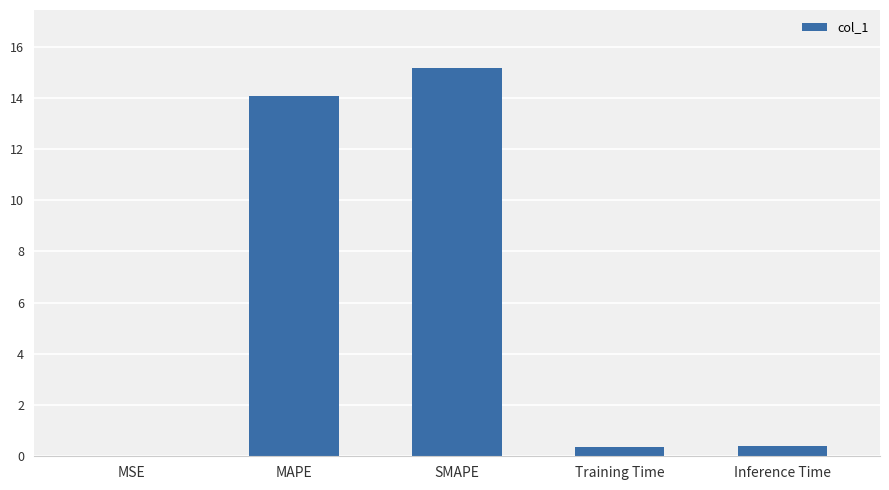

What is the change in value from SMAPE to Training Time?

-14.8